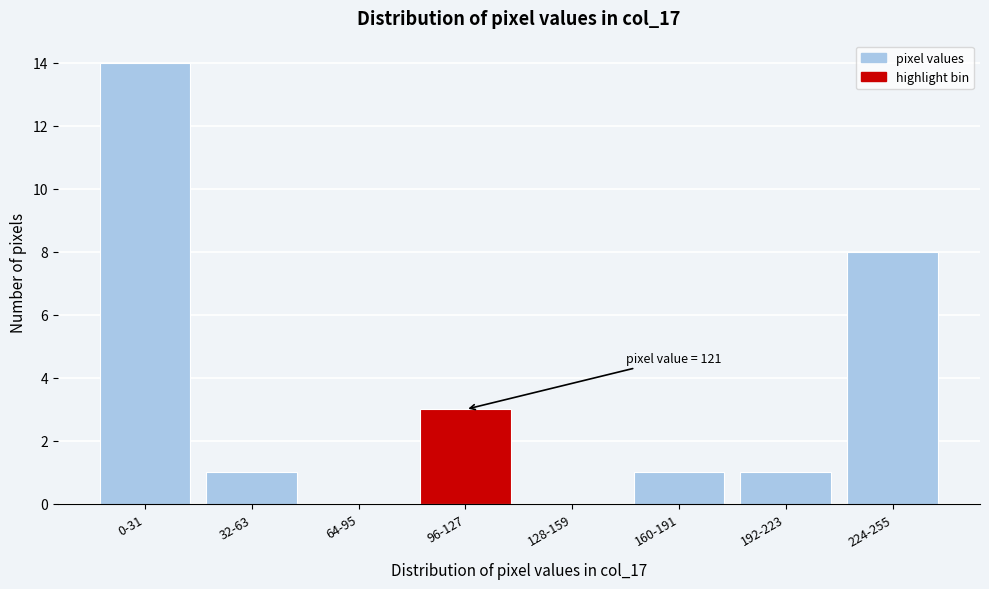

Reading right to left, transcribe all the data shown in this chart.

224-255=8	192-223=1	160-191=1	128-159=0	96-127=3	64-95=0	32-63=1	0-31=14